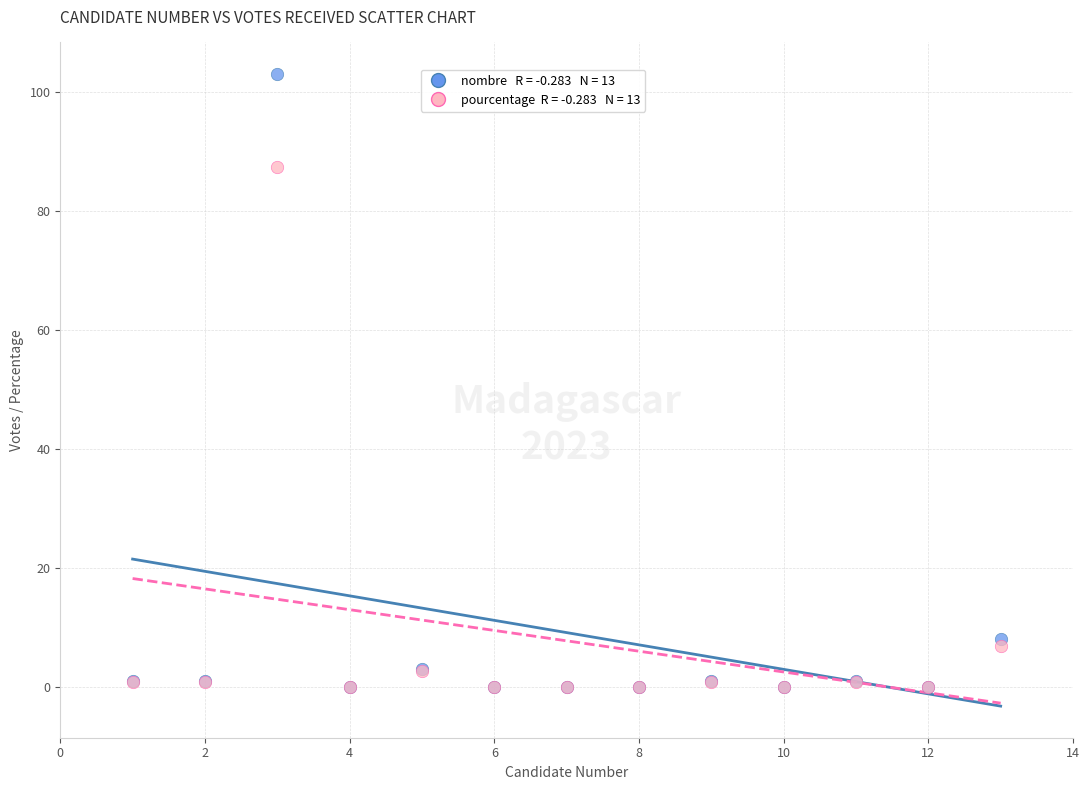

Across all series, what Y value is closest to 51?

87.3